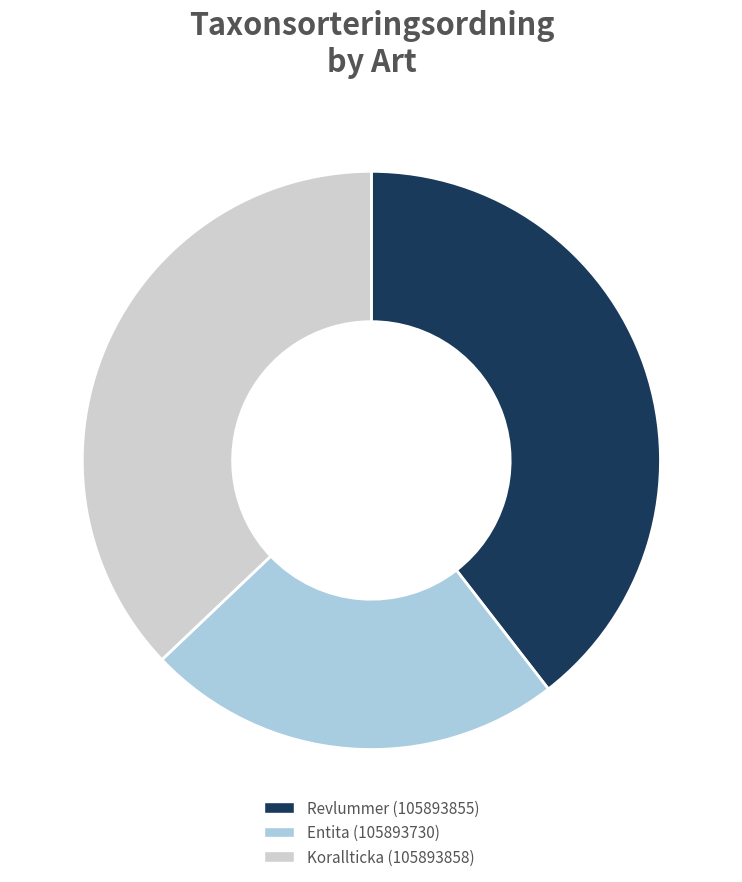

Is it true that Entita (105893730) is 29% of the pie?

False